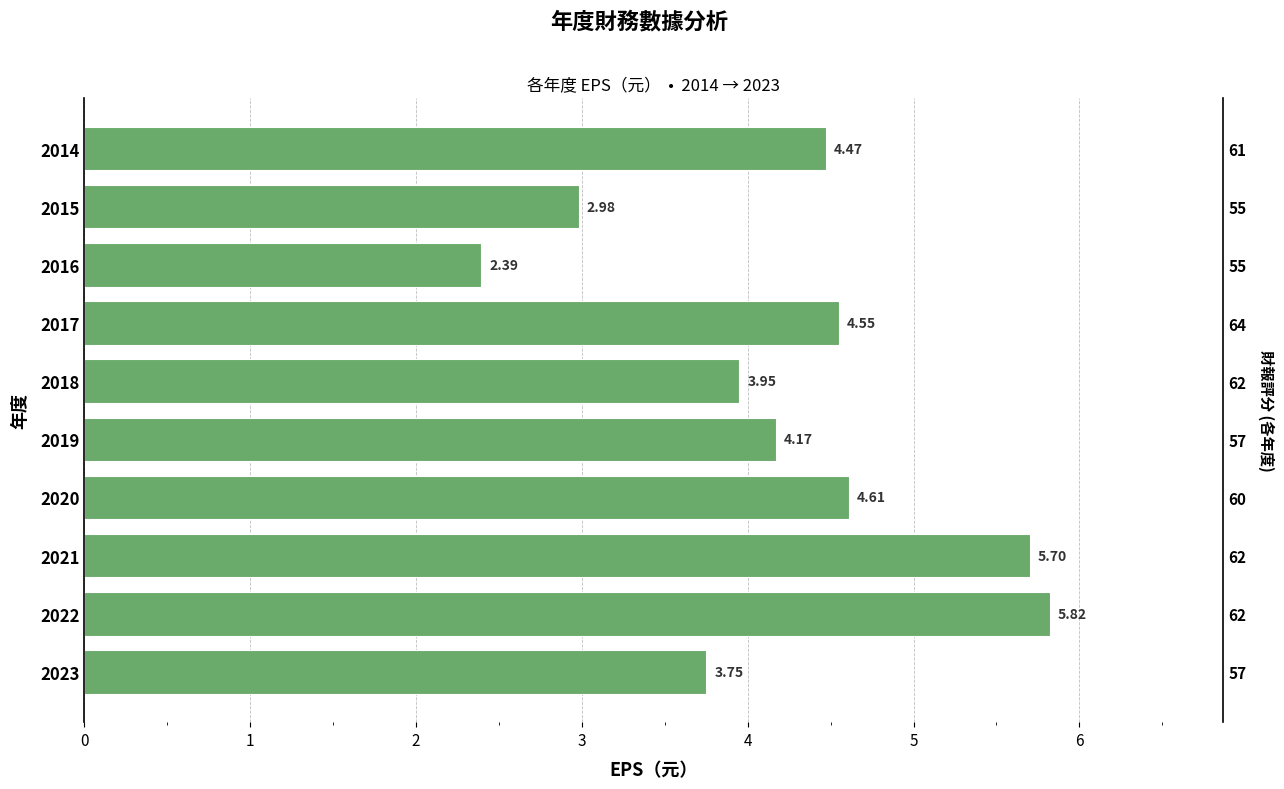

The value at 2014 is 5.9. True or false?

False